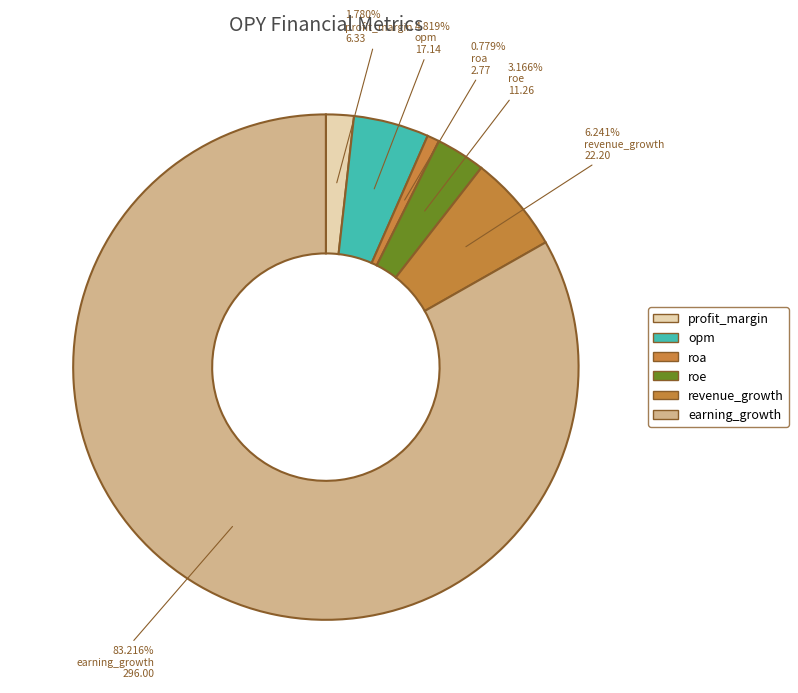

What is the majority slice?

earning_growth